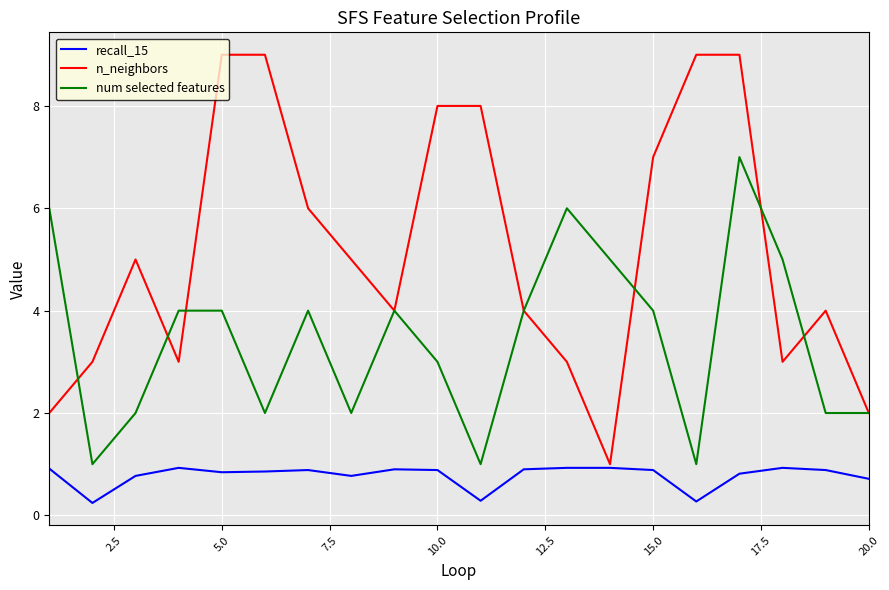

List the series in order of their peak value, lowest first.

recall_15, num selected features, n_neighbors